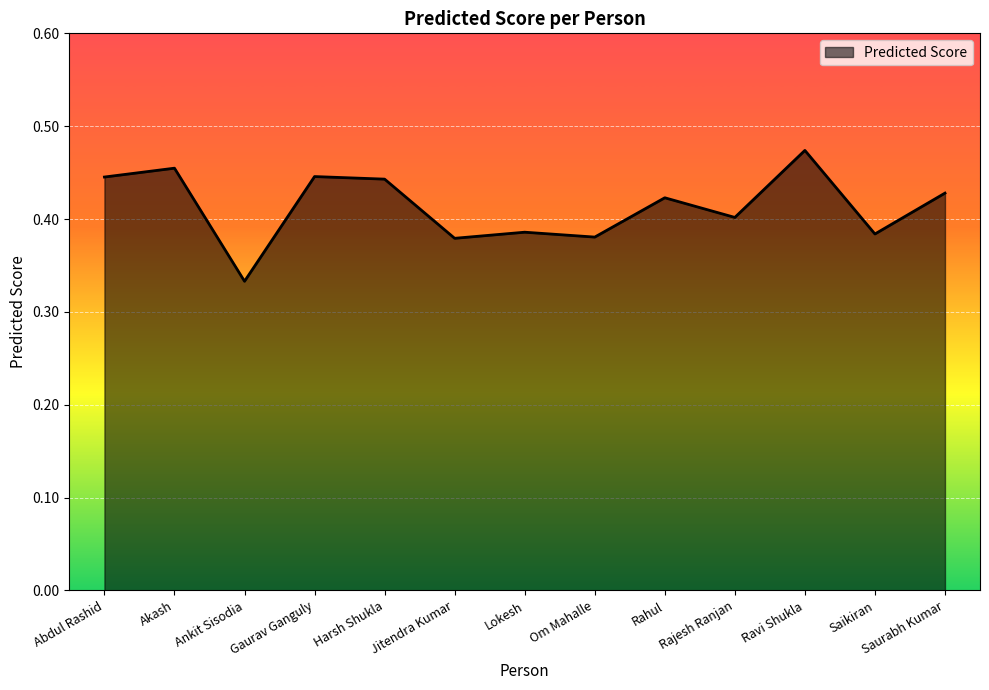

Which category has the highest value across all series?

Ravi Shukla